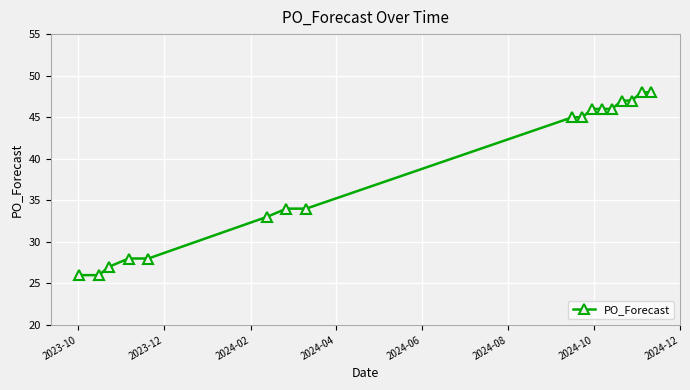

How many lines are shown in the chart?

1